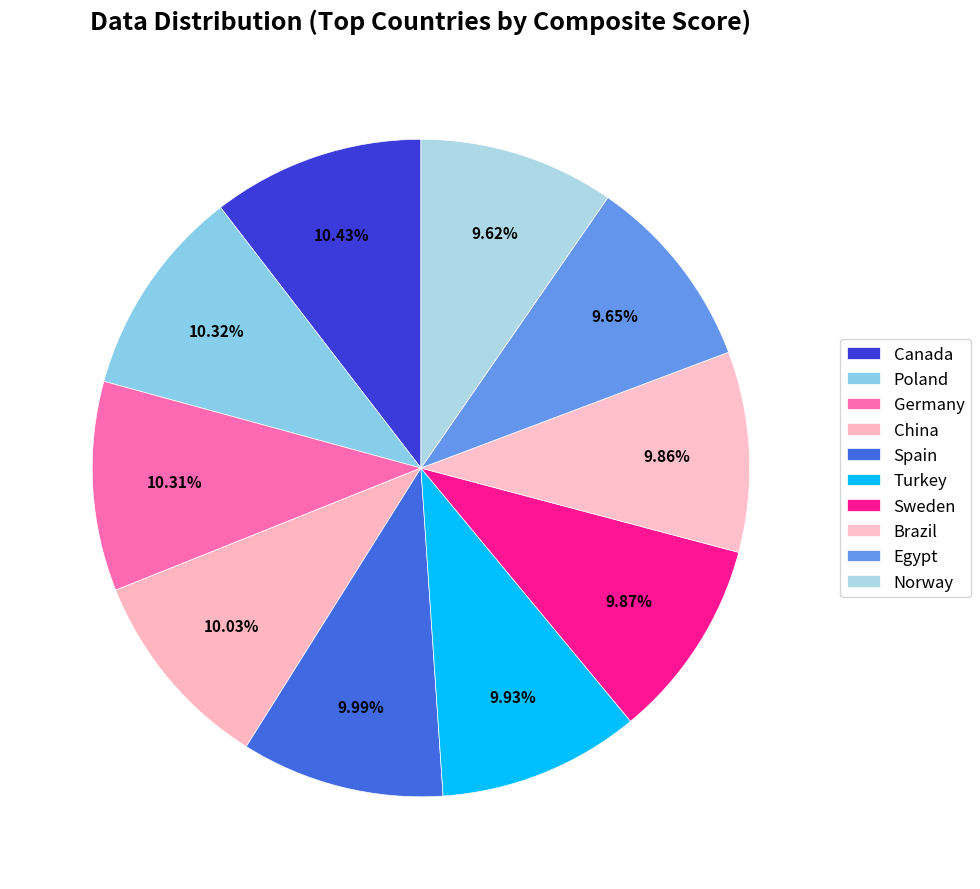

To the nearest percent, what portion does Brazil represent?

10%